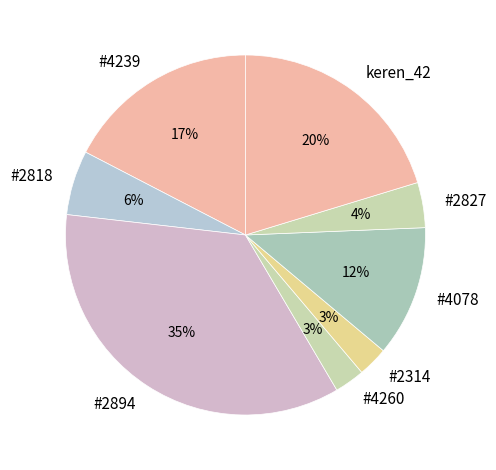

Does #2314 represent more than half of the total?

No